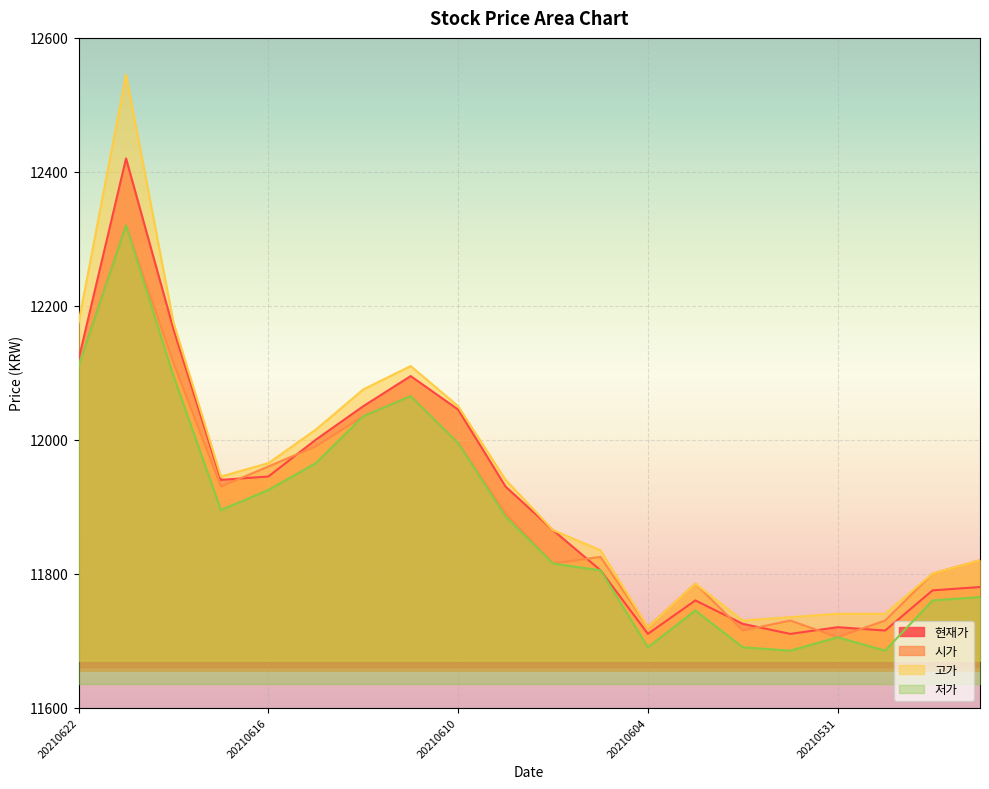

The 고가 series shows 16705 at 20210618. True or false?

False